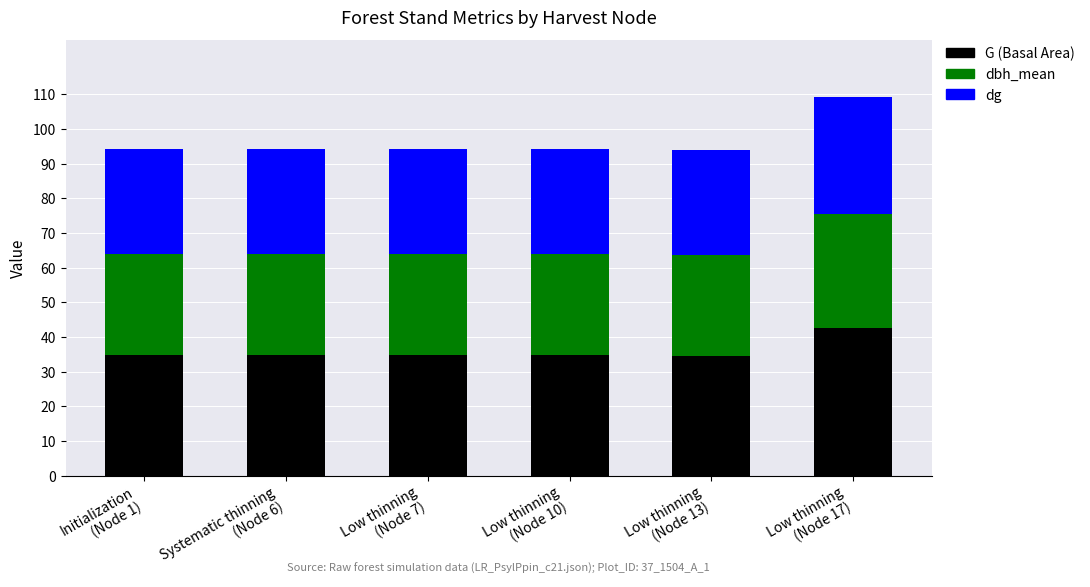

What is the maximum value for G (Basal Area)?

42.7